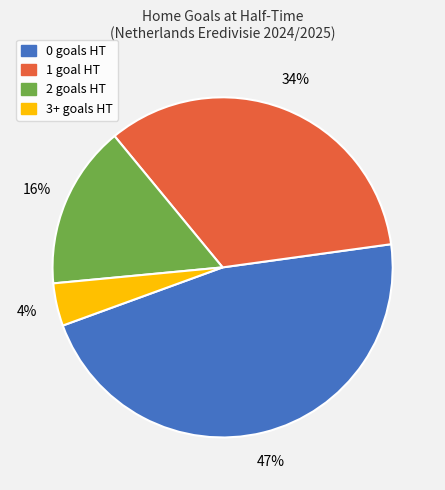

To the nearest percent, what is the average slice percentage?

25%